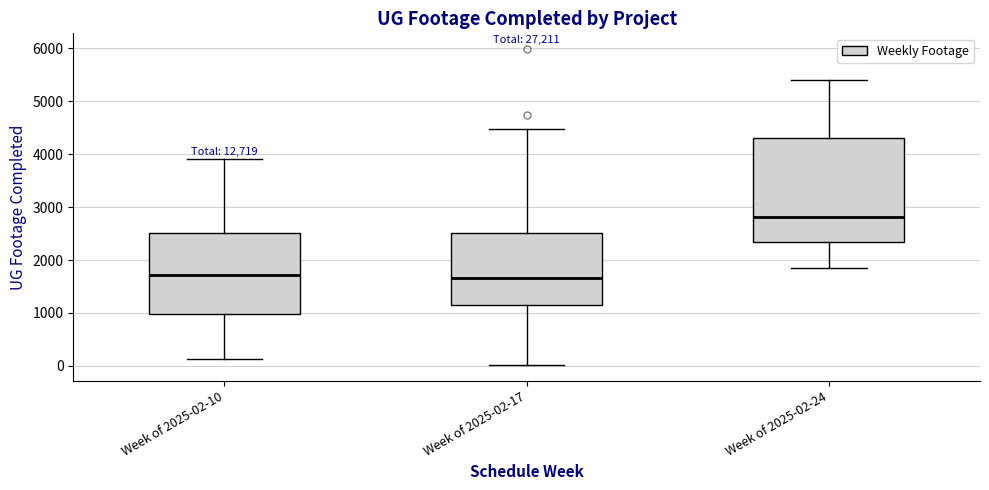

Reading left to right, read every box against the y-axis: the position of its median line, the range the box covers, and the ends of its whiskers. The values are not printed on the chart, so give them approximately, as read against the axis.

Week of 2025-02-10: median 1700, box 1000 to 2500, whiskers 100 to 3900
Week of 2025-02-17: median 1700, box 1200 to 2500, whiskers 0 to 4500
Week of 2025-02-24: median 2800, box 2300 to 4300, whiskers 1800 to 5400